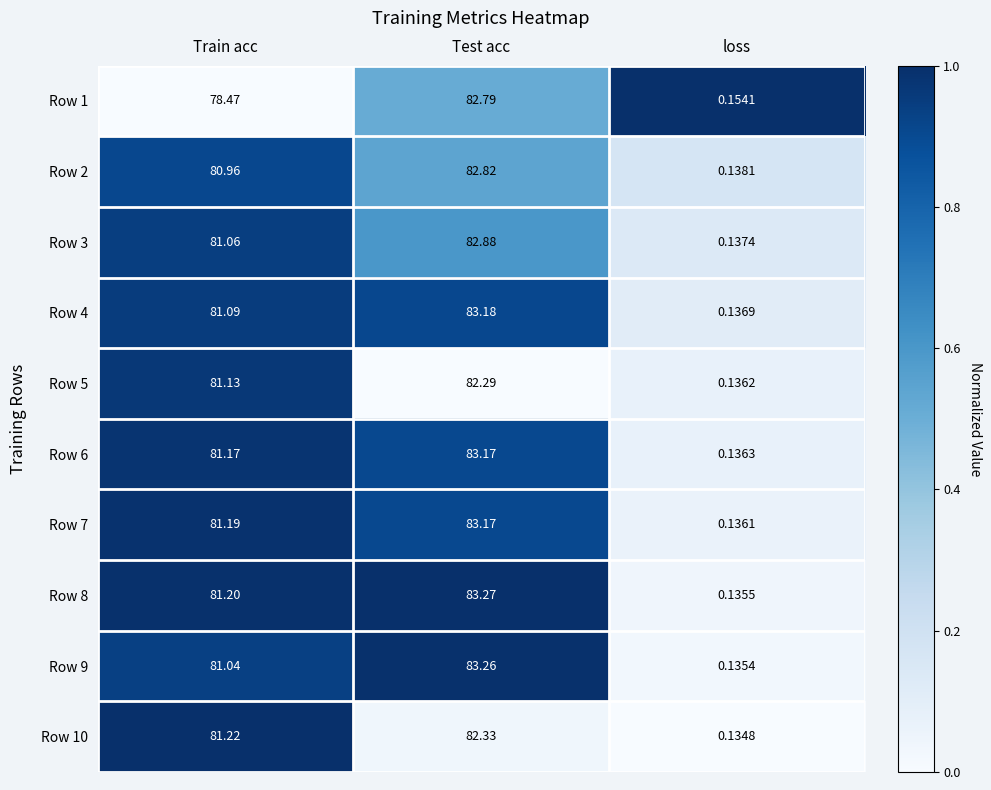

How many distinct data groups are displayed?

10